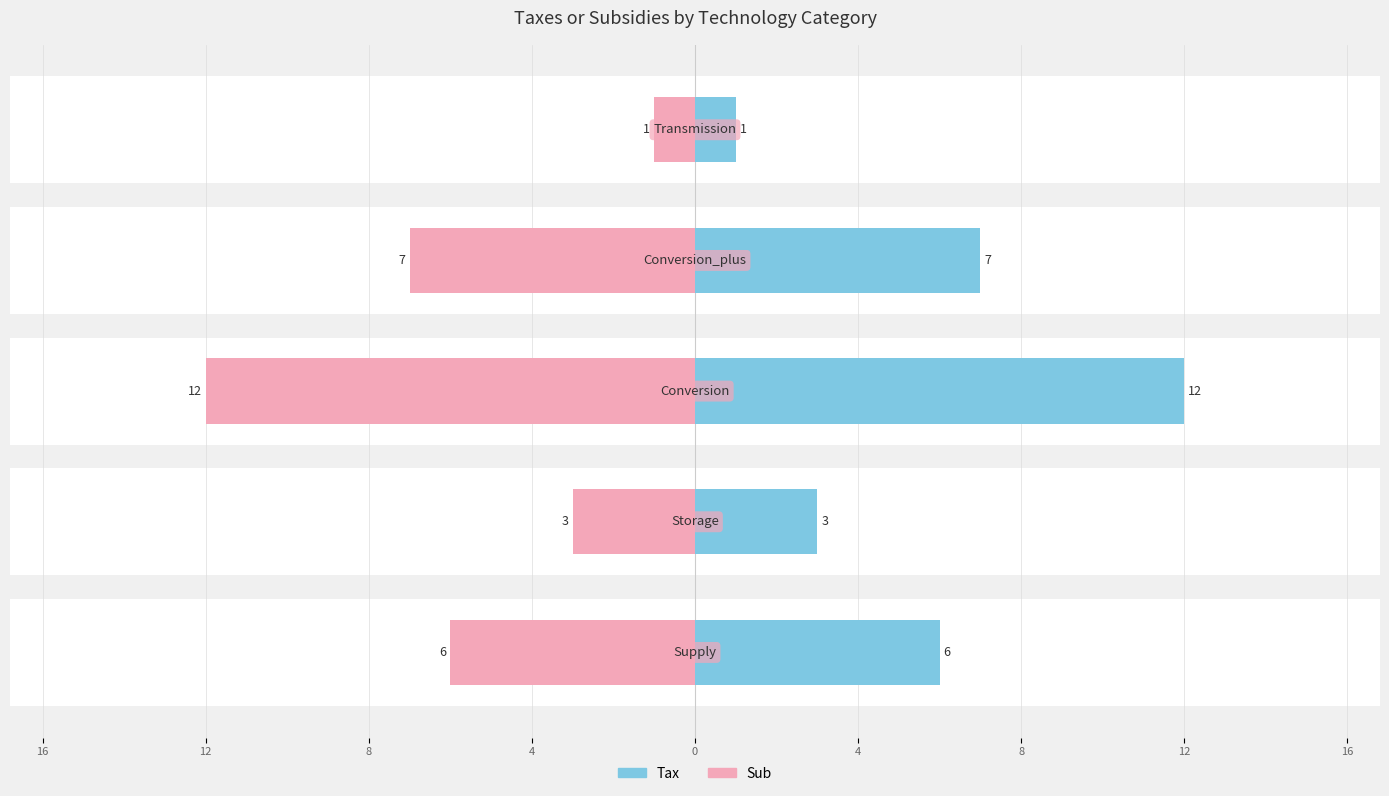

What is the sum of the Sub values at 12 and 4?

-10